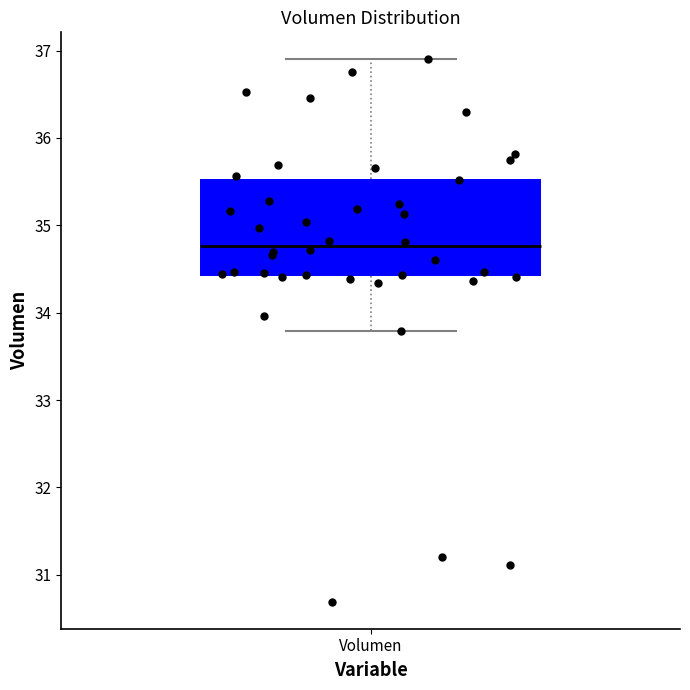

Transcribe this box plot: give where the median line is, the range the box spans, and where the two whiskers end, as read against the y-axis. The values are not printed on the chart, so give them approximately, as read against the axis.

median 34.8, box 34.4 to 35.5, whiskers 33.8 to 36.9